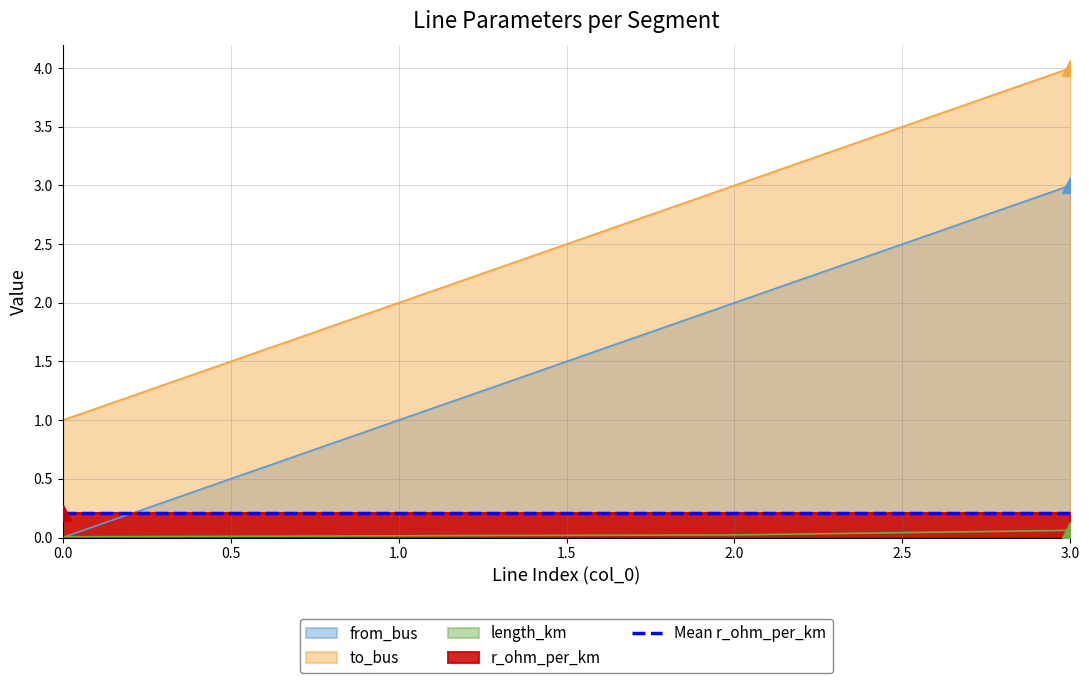

What is the difference between the from_bus values at 1.0 and 2.0?

1.0